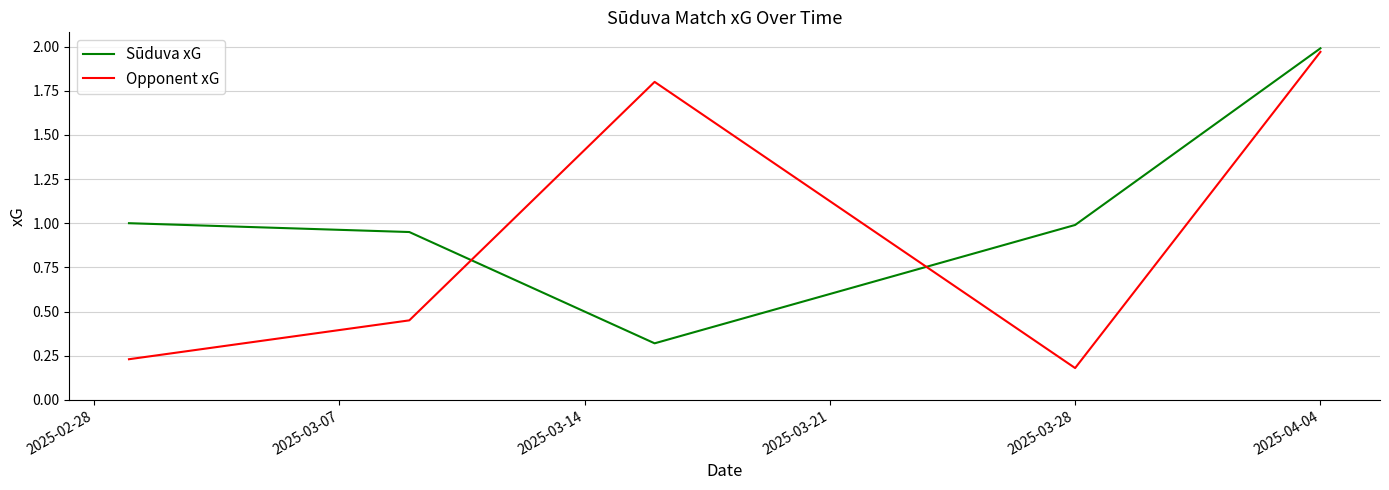

Rank the series by their maximum value, from highest to lowest.

Sūduva xG, Opponent xG